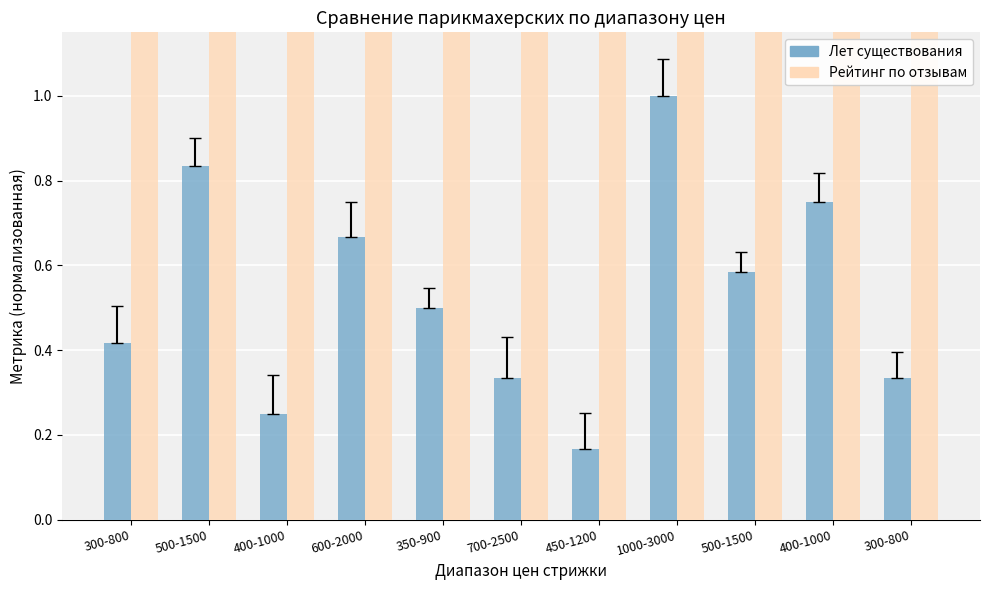

How many groups of bars are there?

11